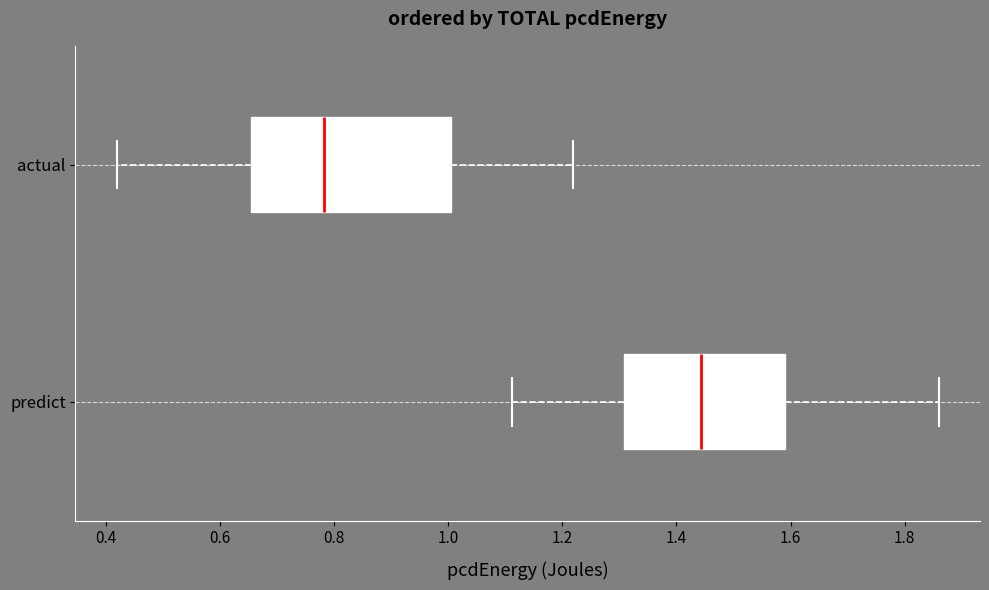

Reading bottom to top, transcribe this box plot: for each box, give where its median line is, the range the box spans, and where its two whiskers end, as read against the x-axis. The values are not printed on the chart, so give them approximately, as read against the axis.

predict: median 1.44, box 1.30 to 1.60, whiskers 1.12 to 1.86
actual: median 0.78, box 0.66 to 1.00, whiskers 0.42 to 1.22